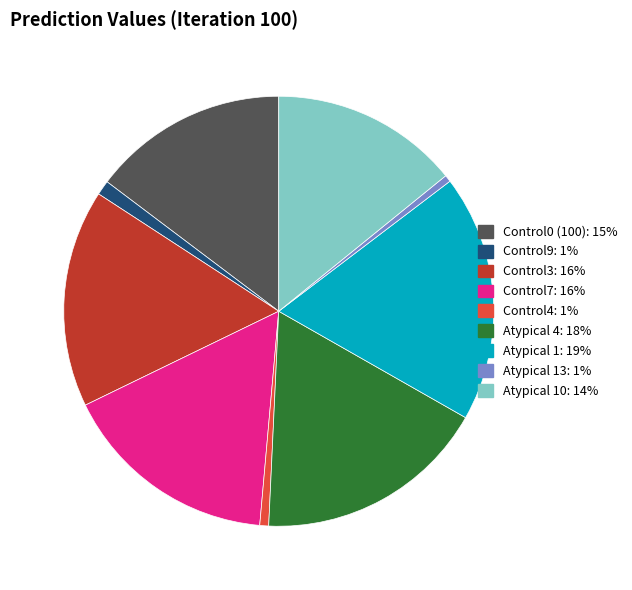

Is there any slice that represents more than half of the pie?

No